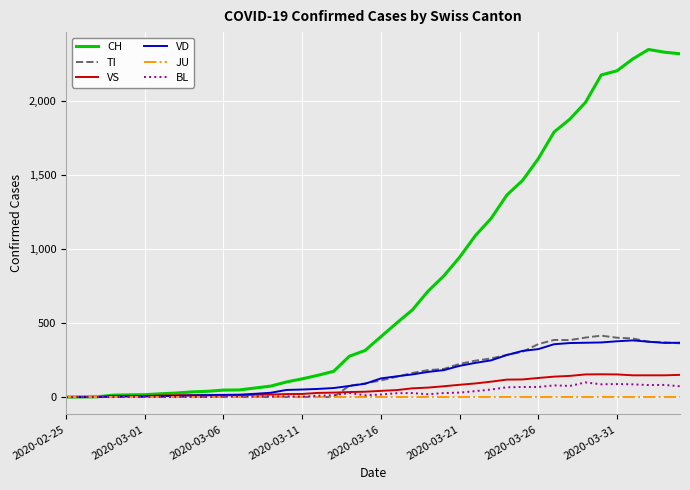

Which series has the largest range (max minus min)?

CH